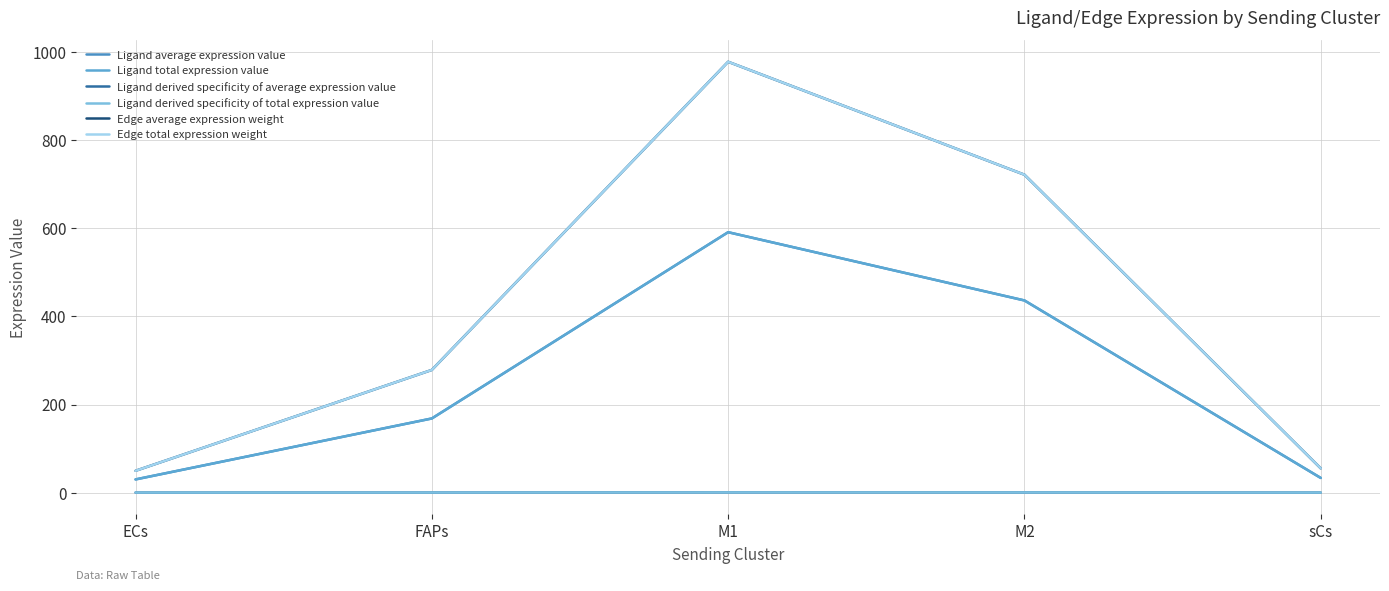

At which label is Ligand average expression value closest to 310?

M2